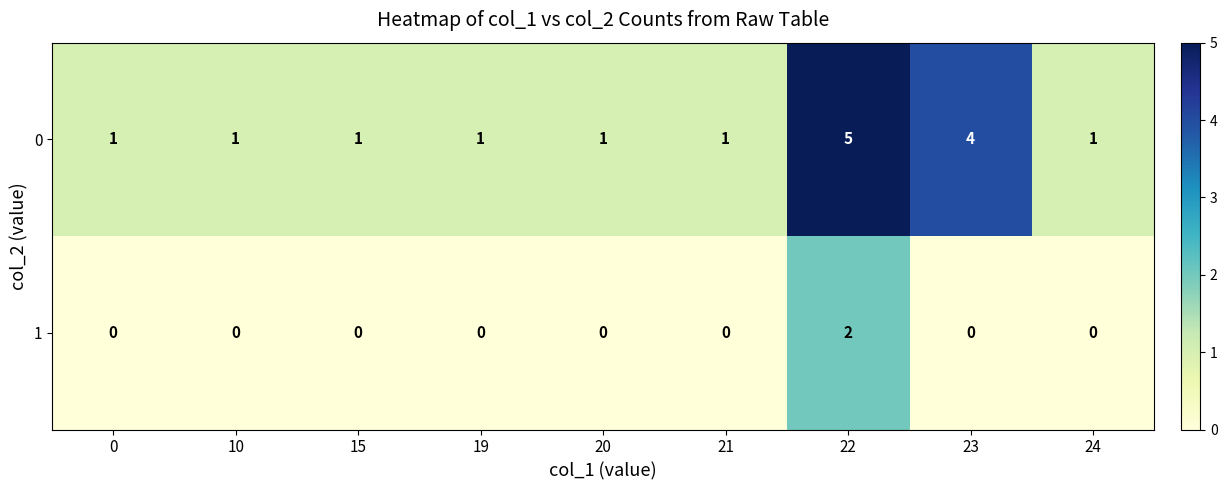

List the series in order of their overall mean, lowest first.

1, 0